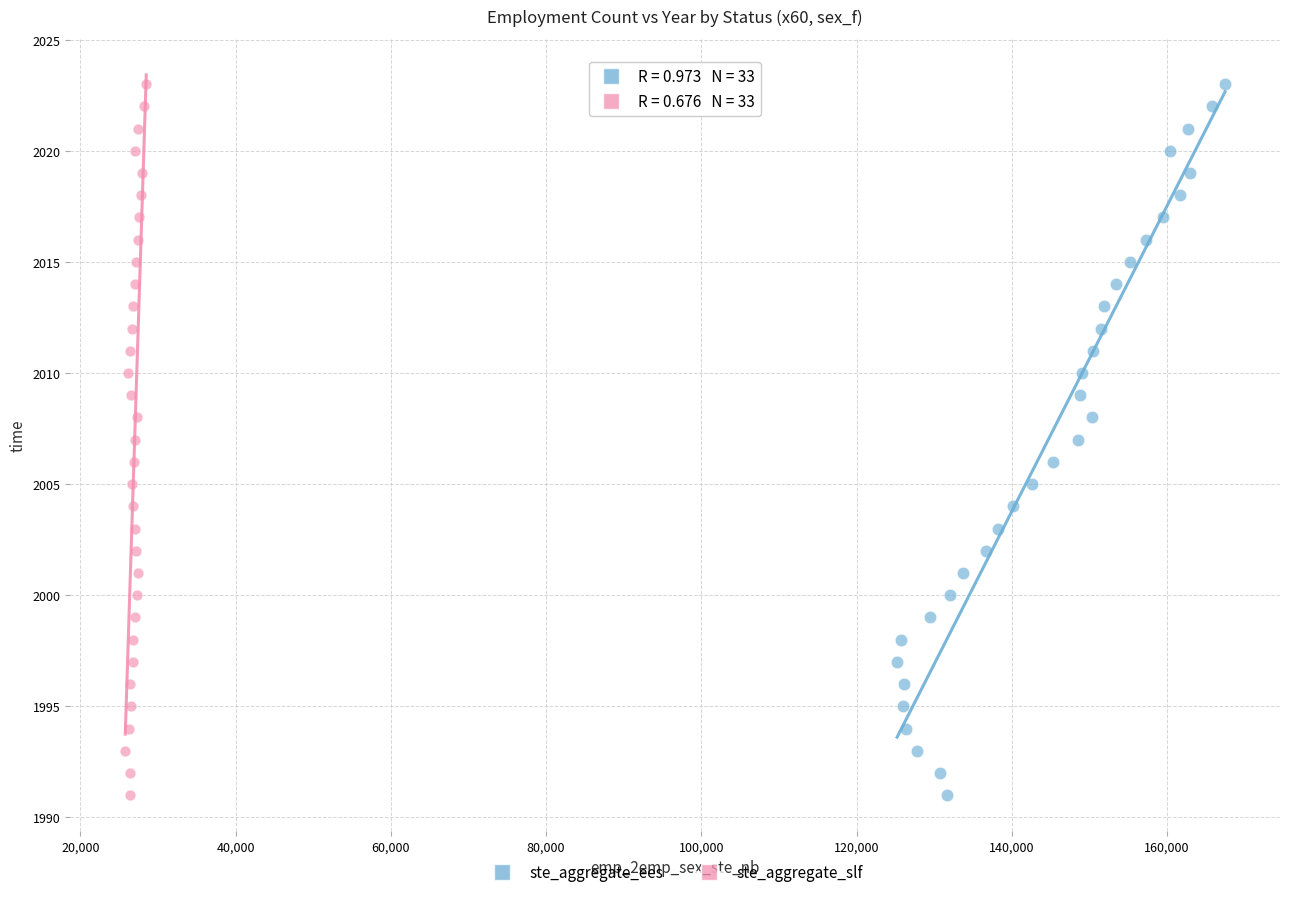

What are all the series names shown in the legend?

ste_aggregate_ees, ste_aggregate_slf